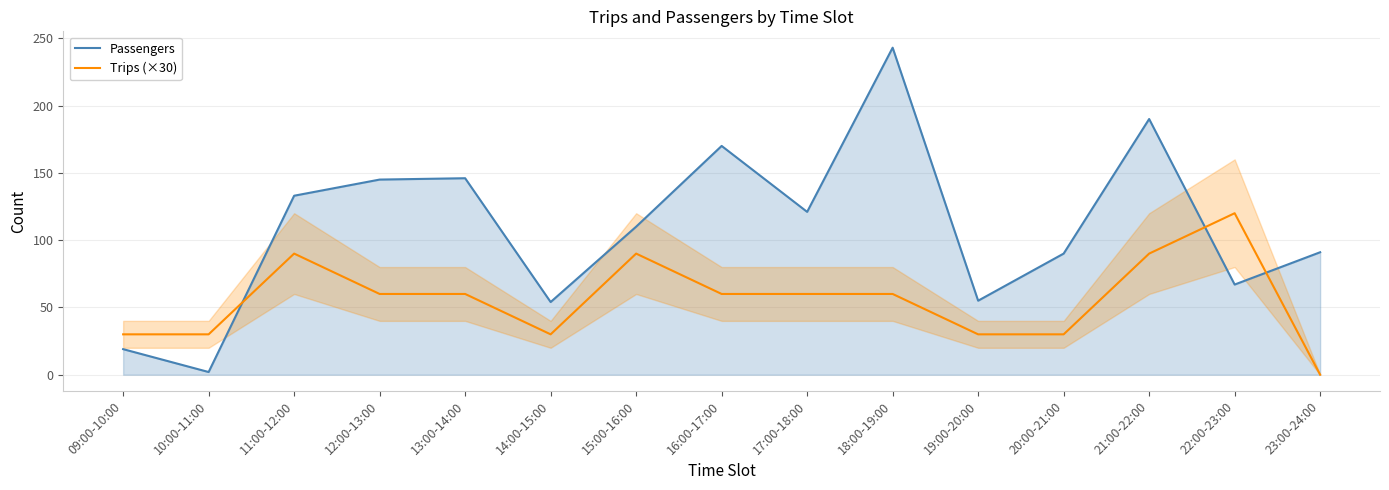

How many categories are shown in the chart?

15